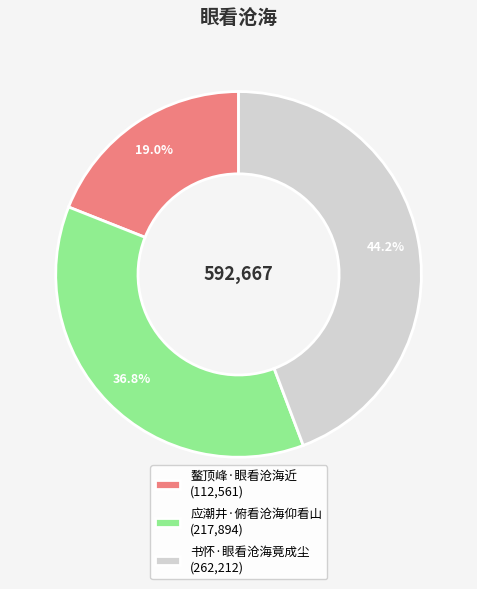

Count the number of slices in the pie.

3